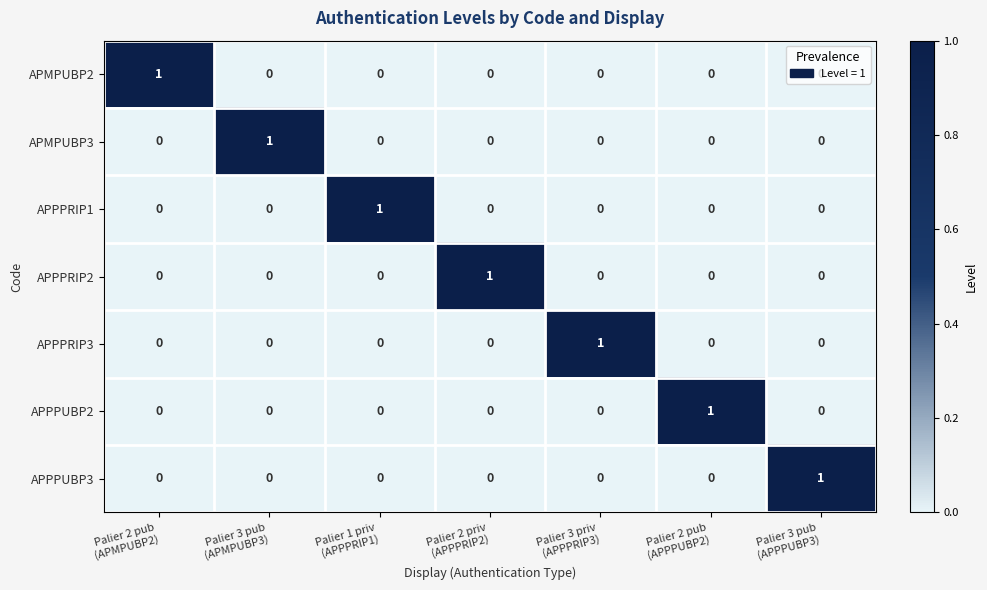

How many positive values does the APMPUBP3 series have?

1